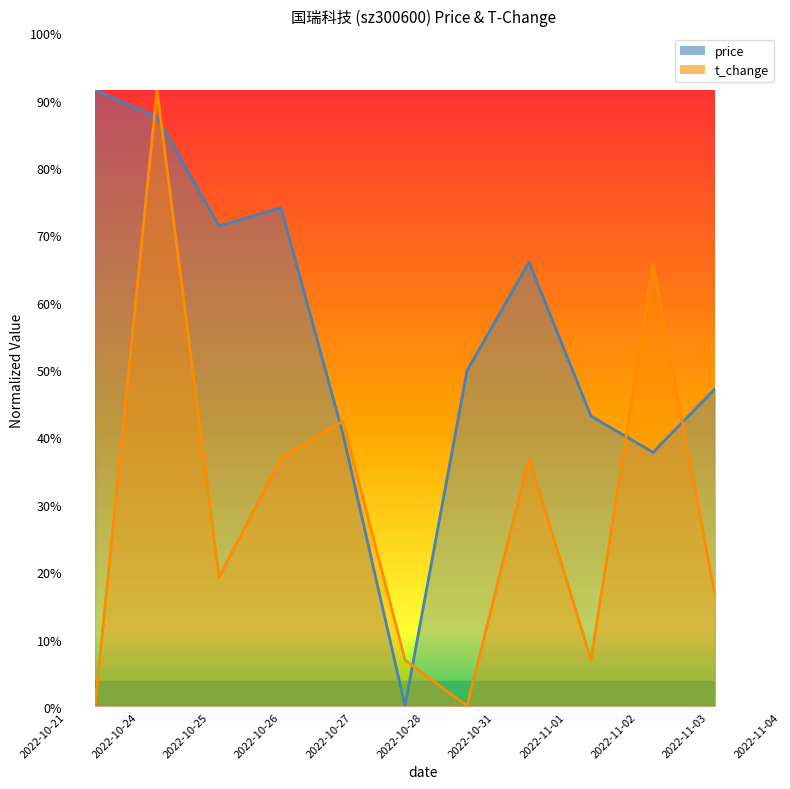

How many interior local peaks does the price series have?

2